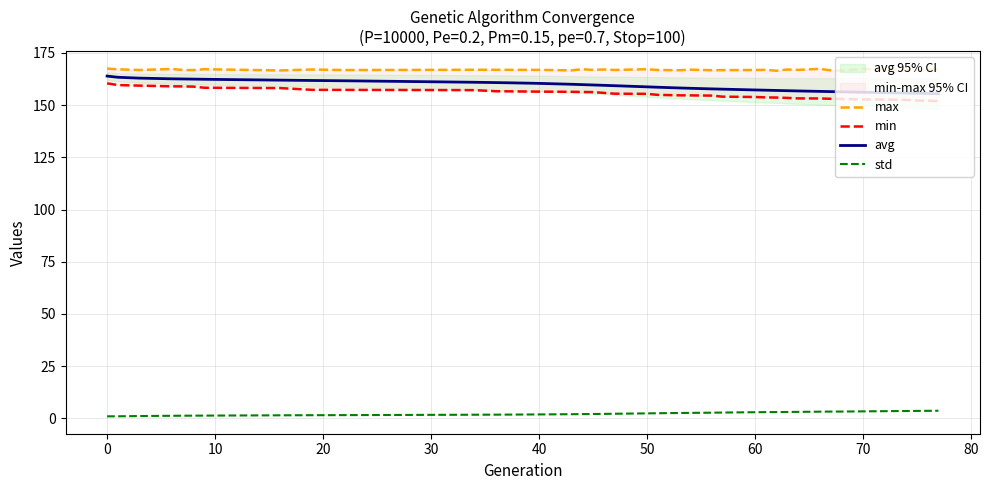

What is the difference between the maximum and second lowest values in the std series?

2.7